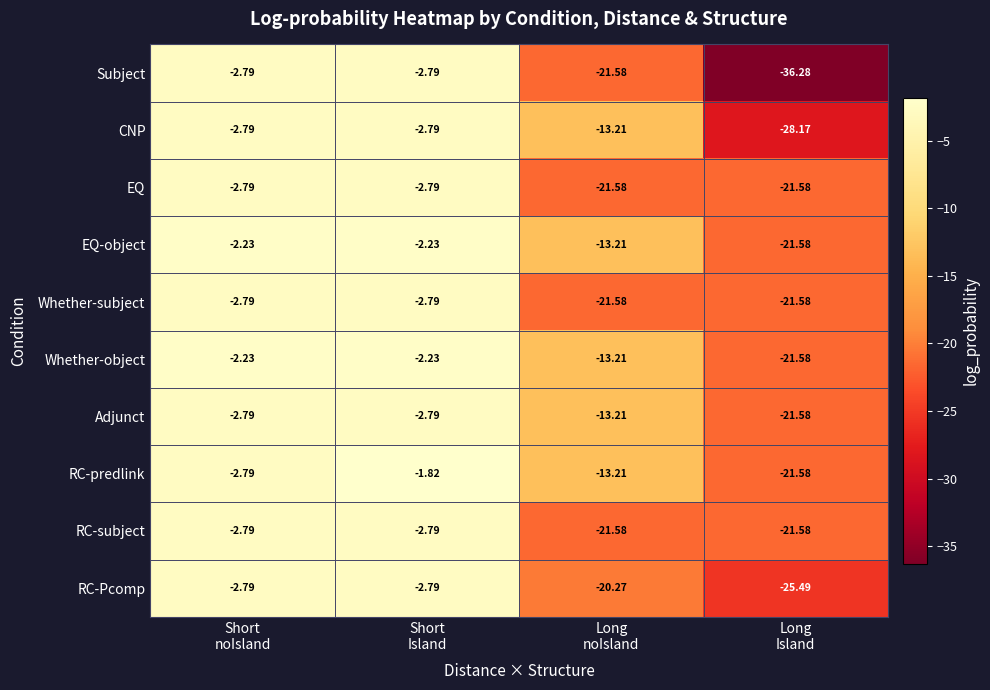

Which series has the widest spread of values?

Subject